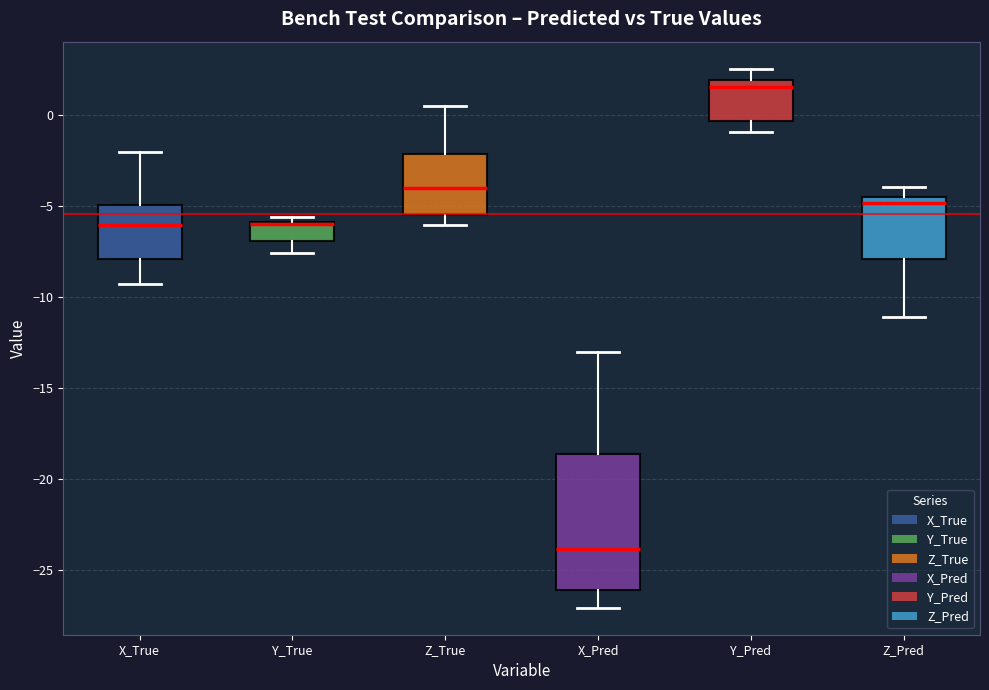

Comparing the boxes themselves (not the whiskers), which one is the tallest?

X_Pred